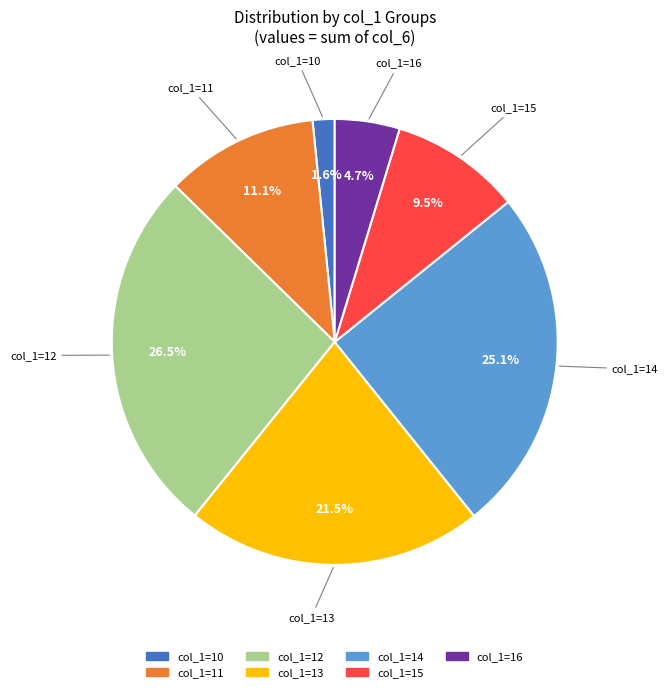

To the nearest percent, what is the average slice percentage?

14%